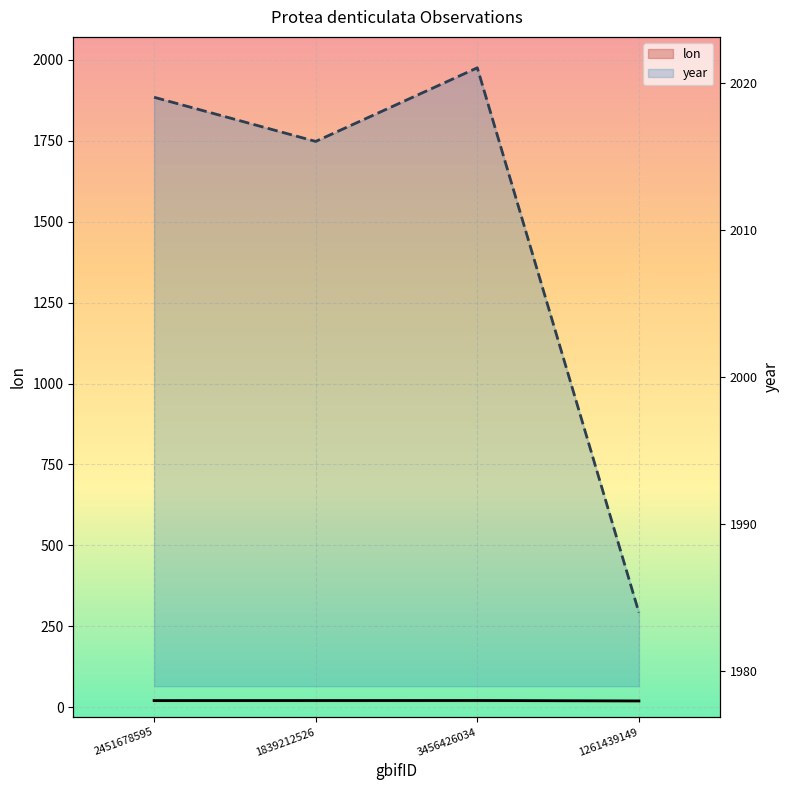

How many lon values are between 20 and 21?

3